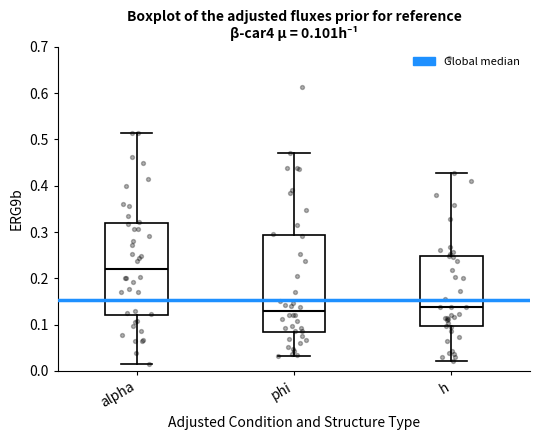

Which box has the highest median line?

alpha